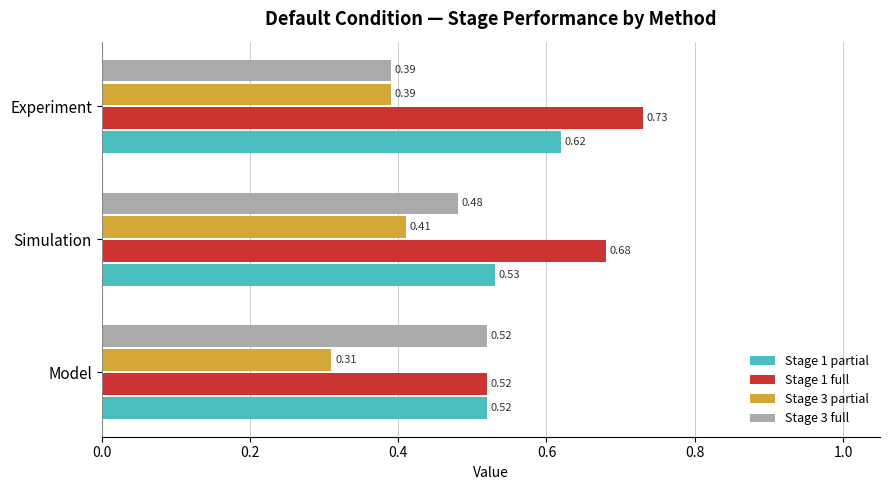

At which label does Stage 1 partial reach its peak?

Experiment